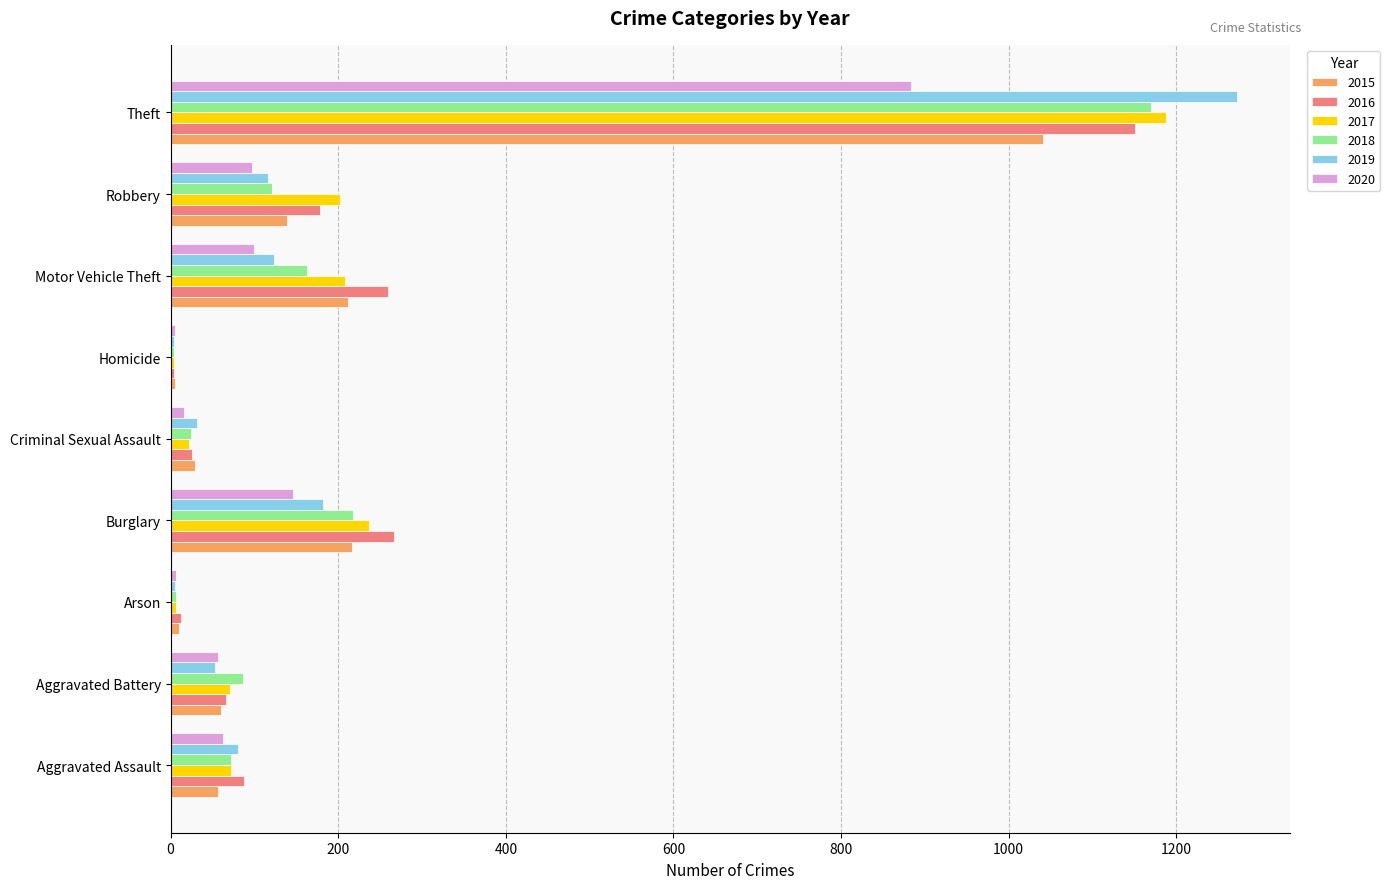

What is the sum of all 2020 values?

1373